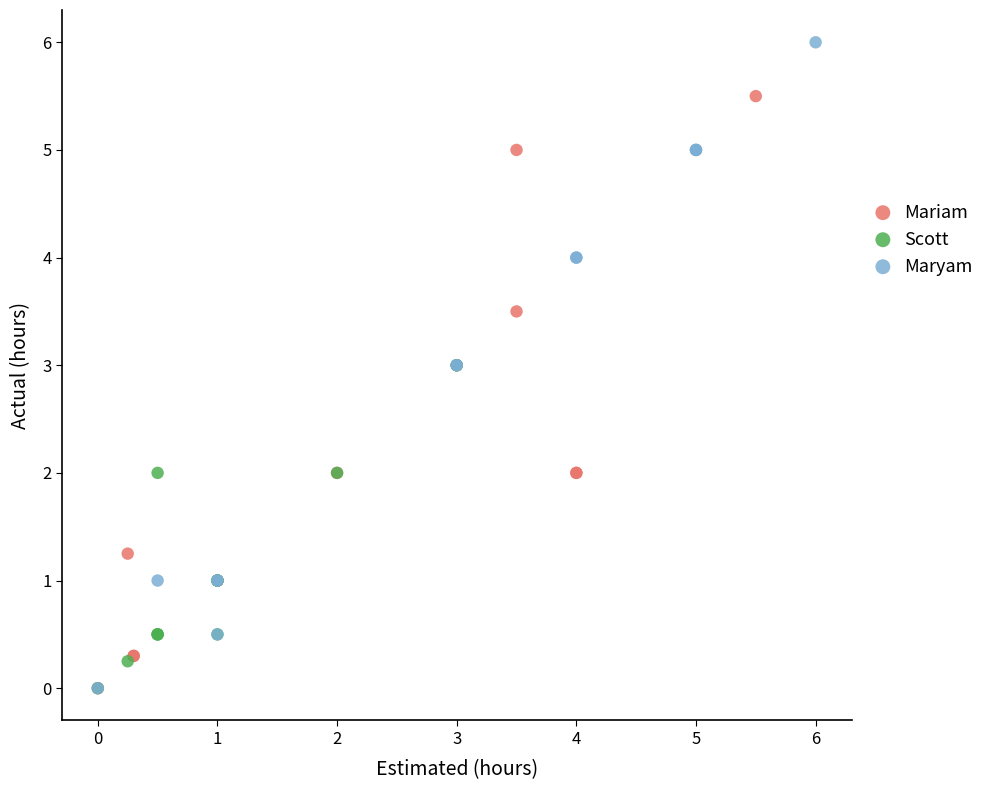

Which series contains the highest Y value?

Maryam